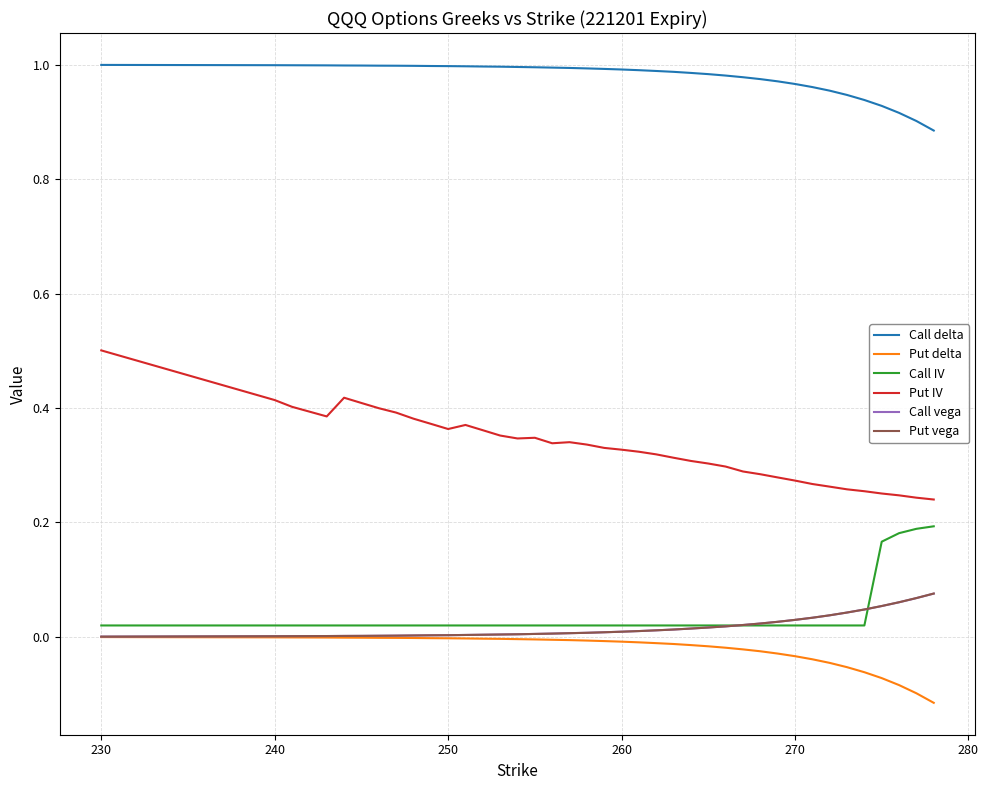

Which series has the largest total across all categories?

Call delta